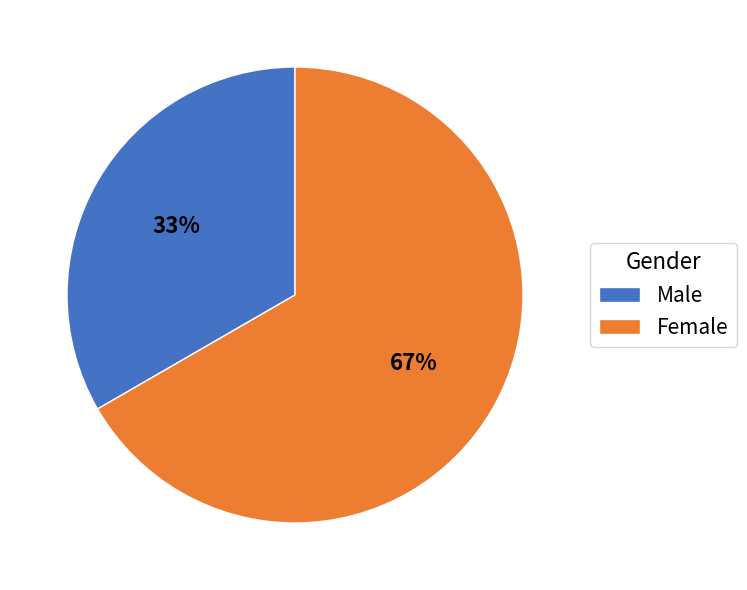

Is the sum of Male and Female greater than half?

Yes